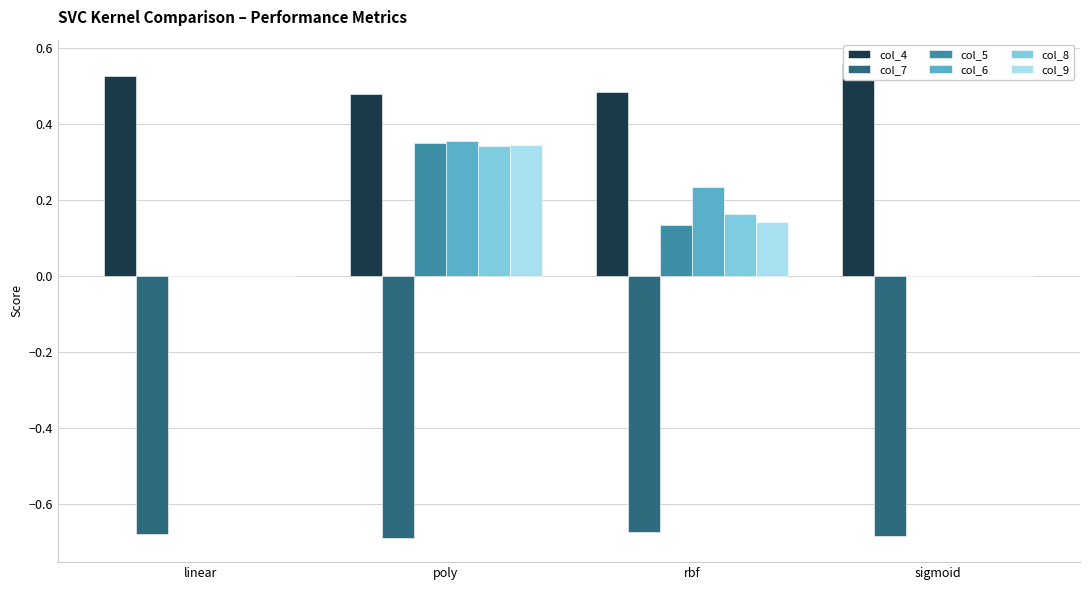

How many col_9 values are between 0 and 1?

4